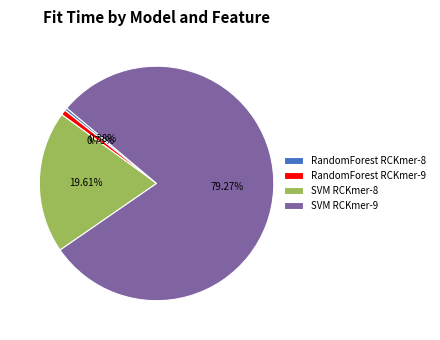

Do SVM RCKmer-9 and SVM RCKmer-8 together represent more than half of the pie?

Yes